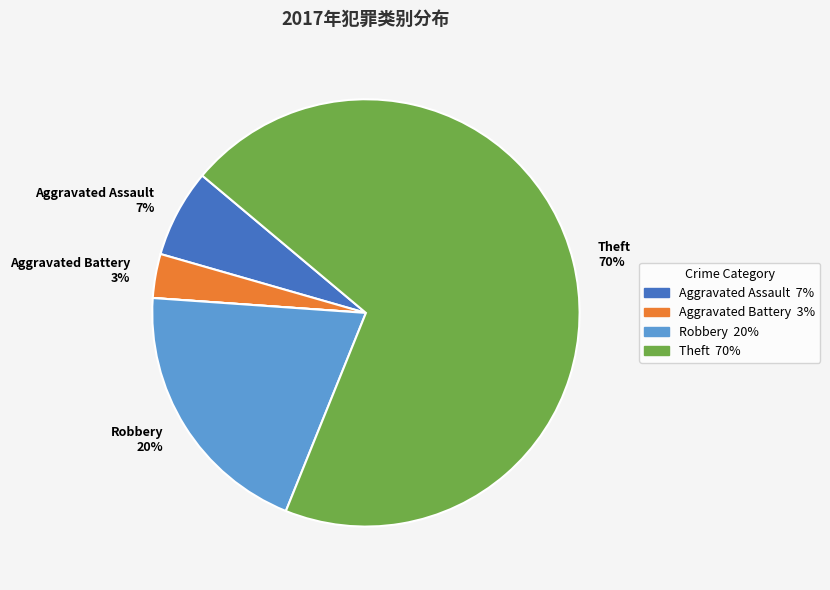

To the nearest percent, what is the difference between the largest and smallest slice percentages?

70%